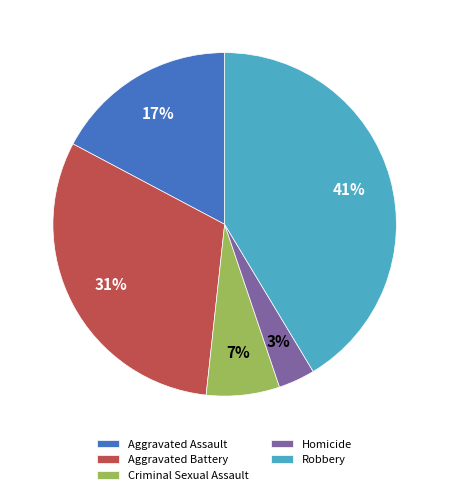

The Aggravated Assault slice represents 17% of the pie. True or false?

True